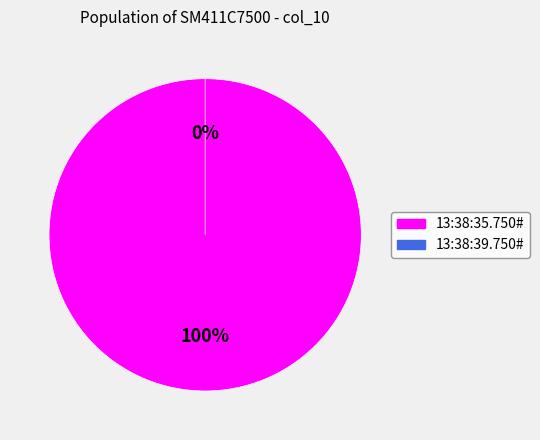

Rank the categories by value from highest to lowest.

13:38:35.750#, 13:38:39.750#